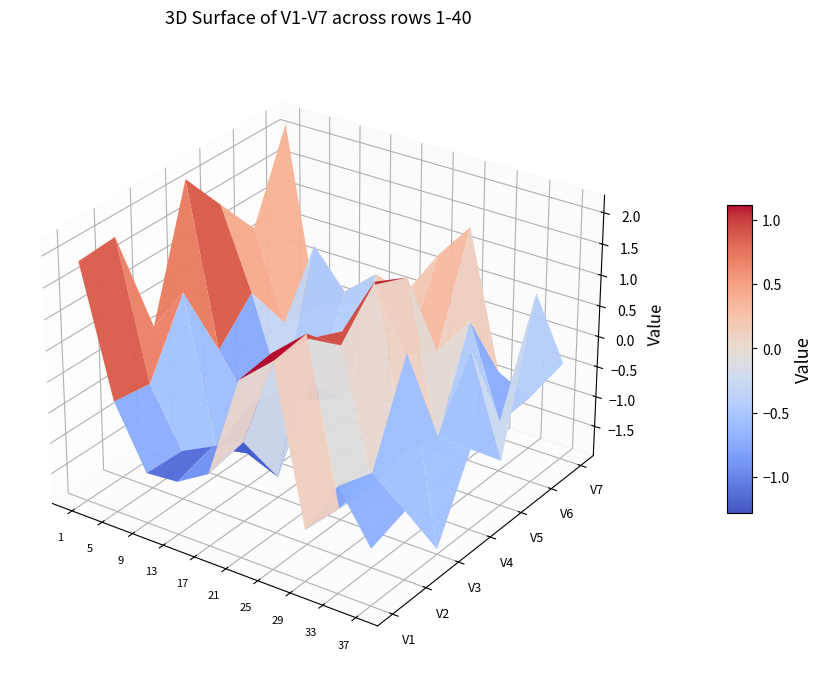

How many values in V3 are above zero?

22